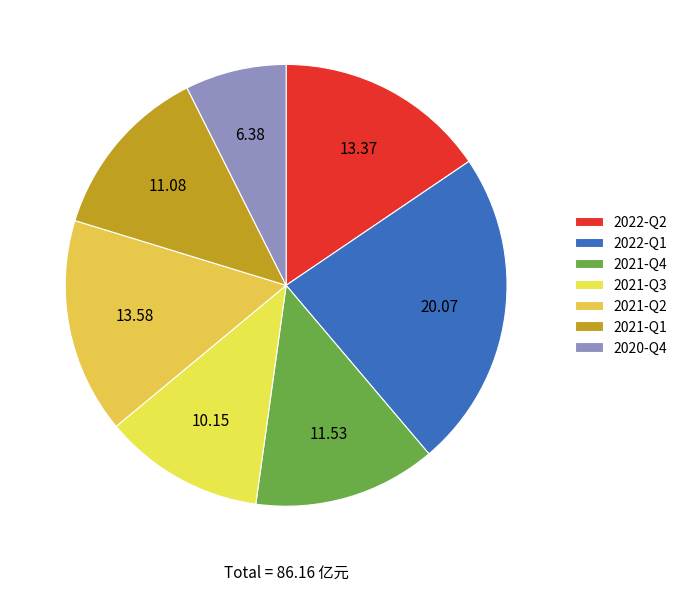

Which slice is the largest?

2022-Q1